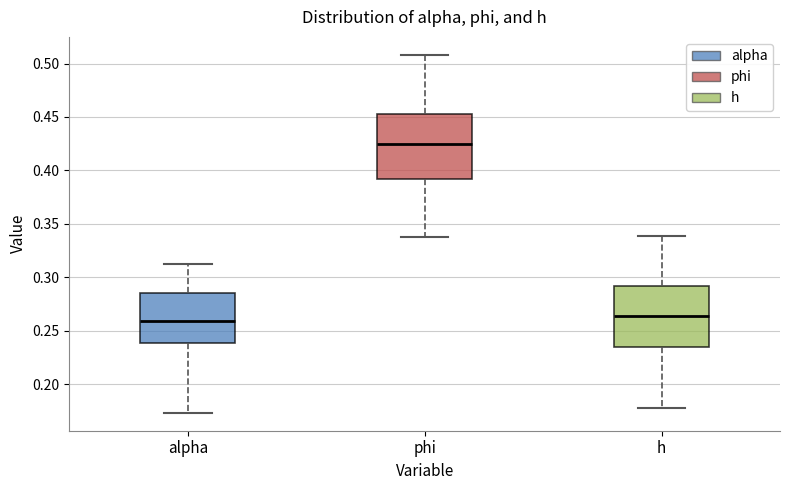

Reading left to right, transcribe this box plot: for each box, give where its median line is, the range the box spans, and where its two whiskers end, as read against the y-axis. The values are not printed on the chart, so give them approximately, as read against the axis.

alpha: median 0.260, box 0.240 to 0.285, whiskers 0.175 to 0.315
phi: median 0.425, box 0.390 to 0.455, whiskers 0.340 to 0.510
h: median 0.265, box 0.235 to 0.290, whiskers 0.180 to 0.340